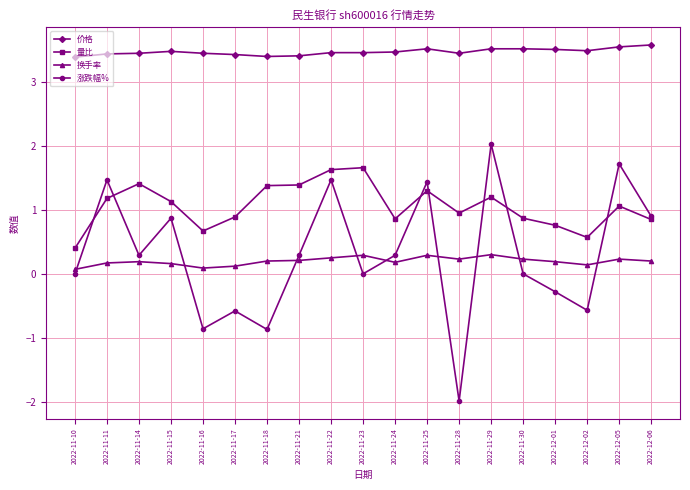

True or false: 价格 and 涨跌幅% intersect in this chart.

False